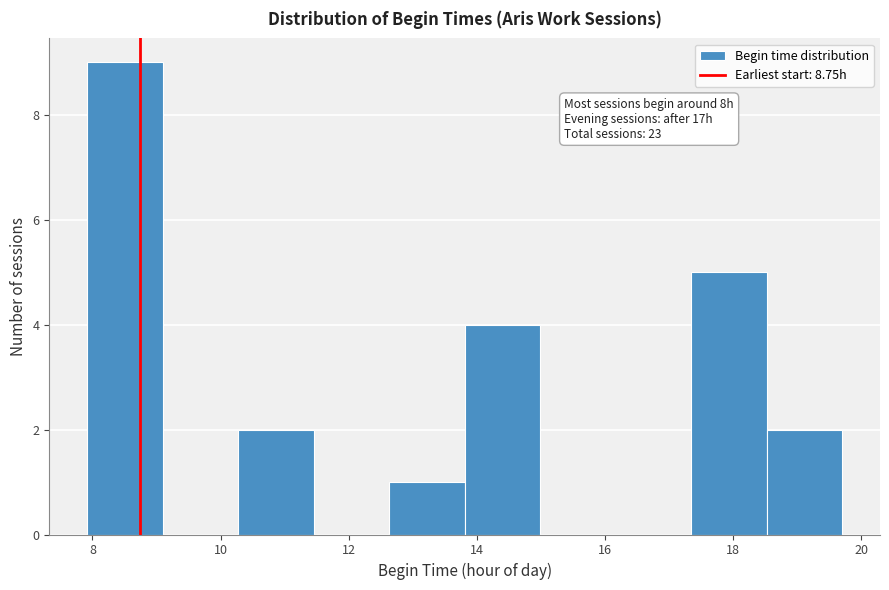

Which range on the x-axis has the tallest bar?

8.0 to 9.0